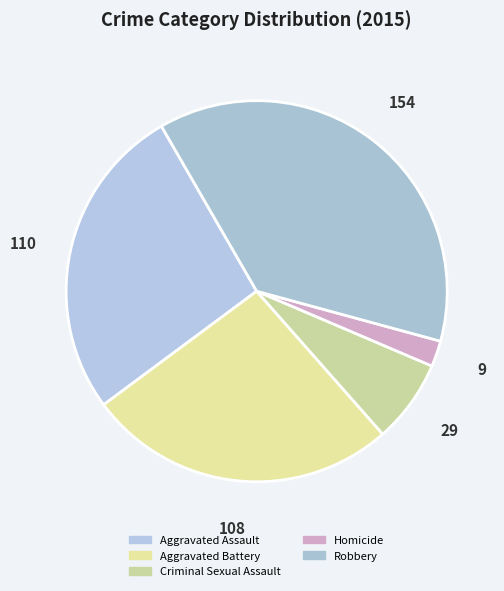

Rank the categories by value from highest to lowest.

Robbery, Aggravated Assault, Aggravated Battery, Criminal Sexual Assault, Homicide